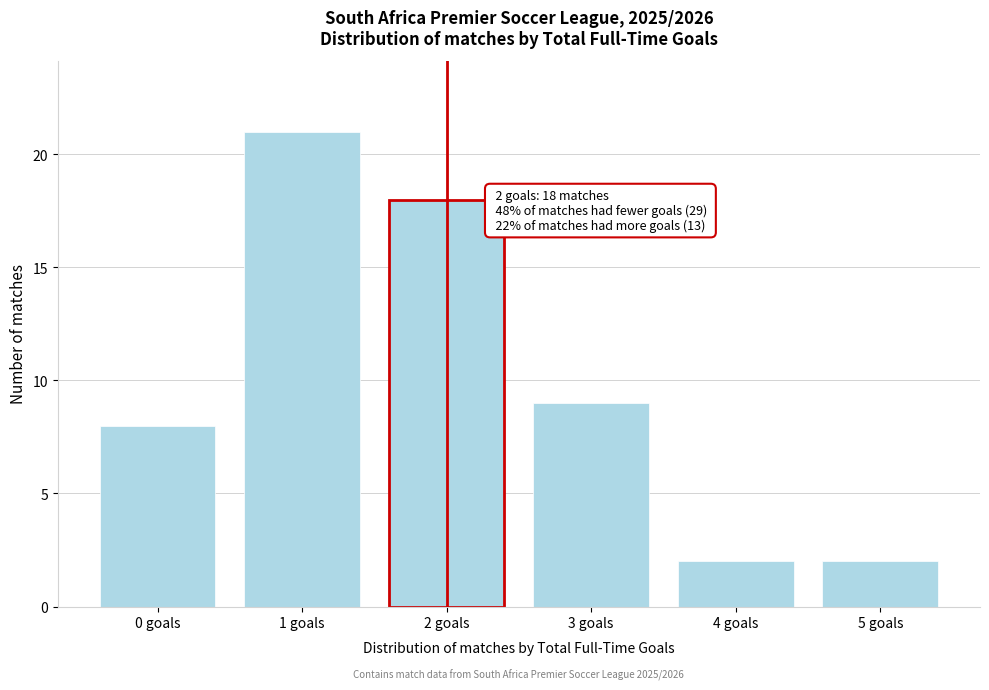

Reading left to right, extract all data points from this chart.

0 goals=8	1 goals=21	2 goals=18	3 goals=9	4 goals=2	5 goals=2